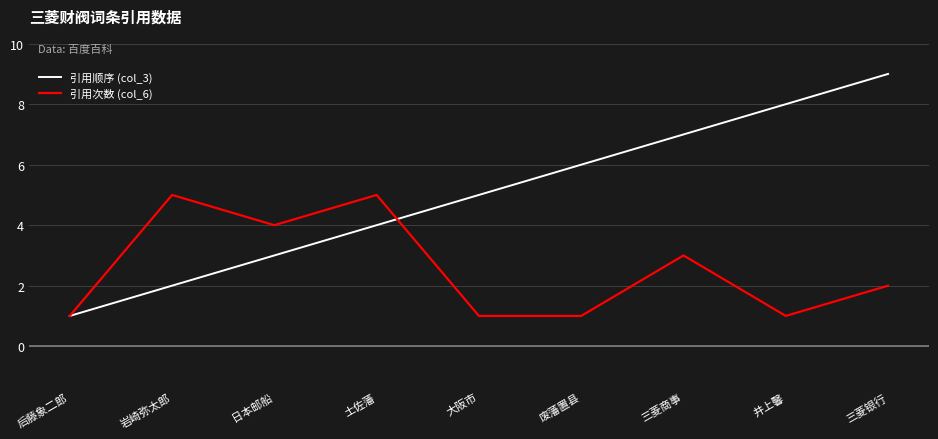

Rank the series by their average value, from lowest to highest.

引用次数 (col_6), 引用顺序 (col_3)